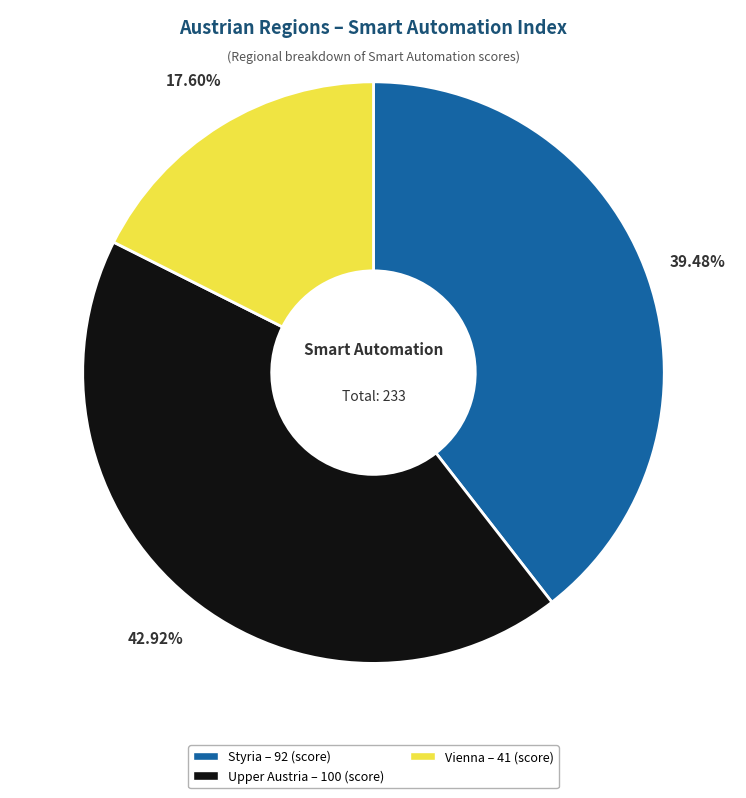

Count the number of slices in the pie.

3